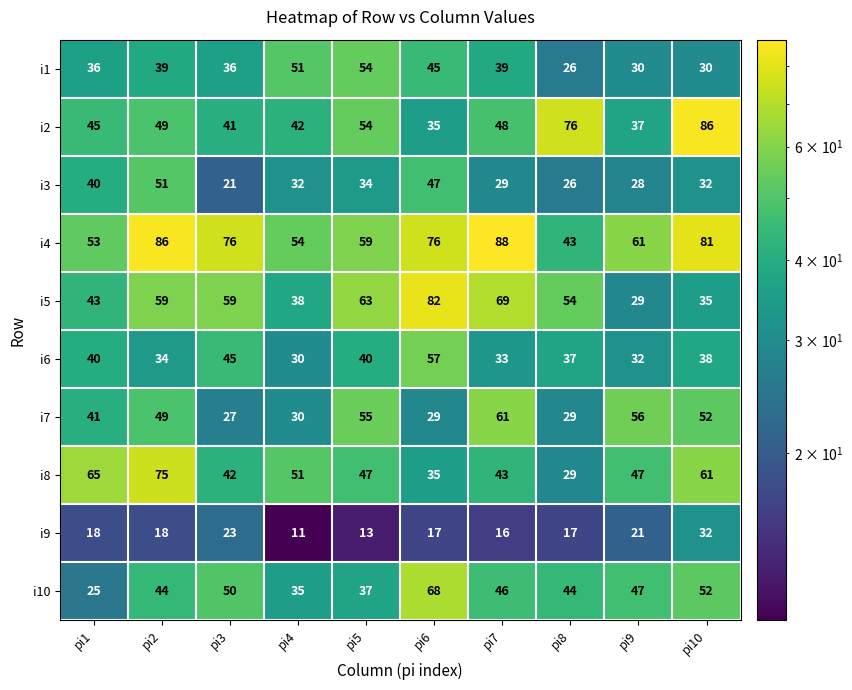

What is the sum of the i5 values at pi9 and pi1?

72